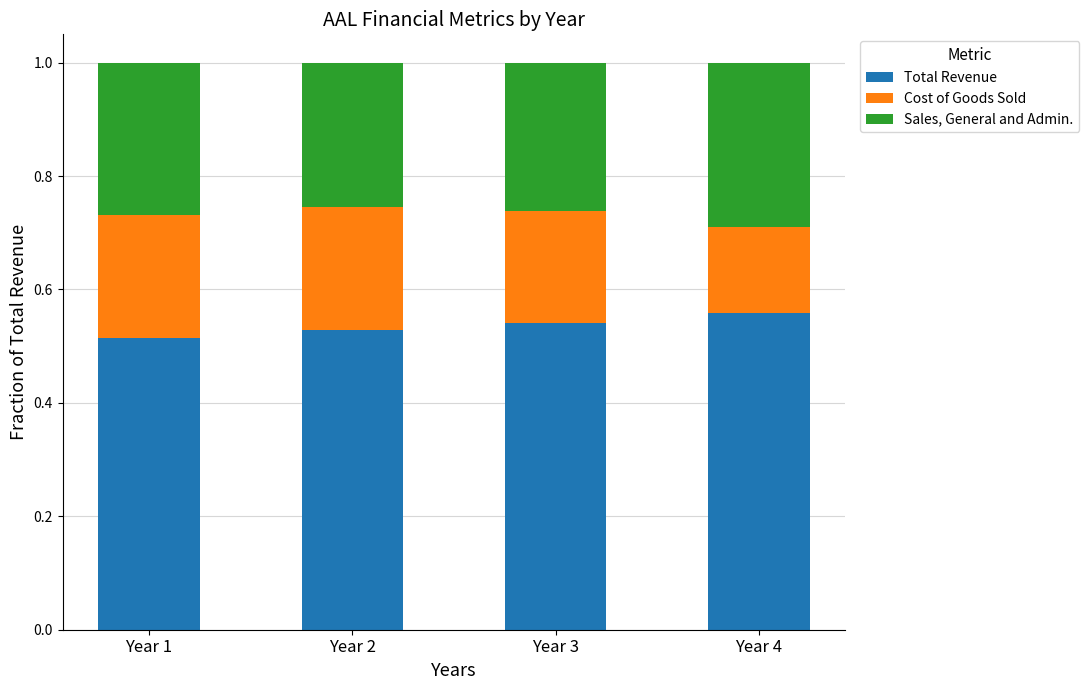

Count the Total Revenue values in the range 0 to 1.

4